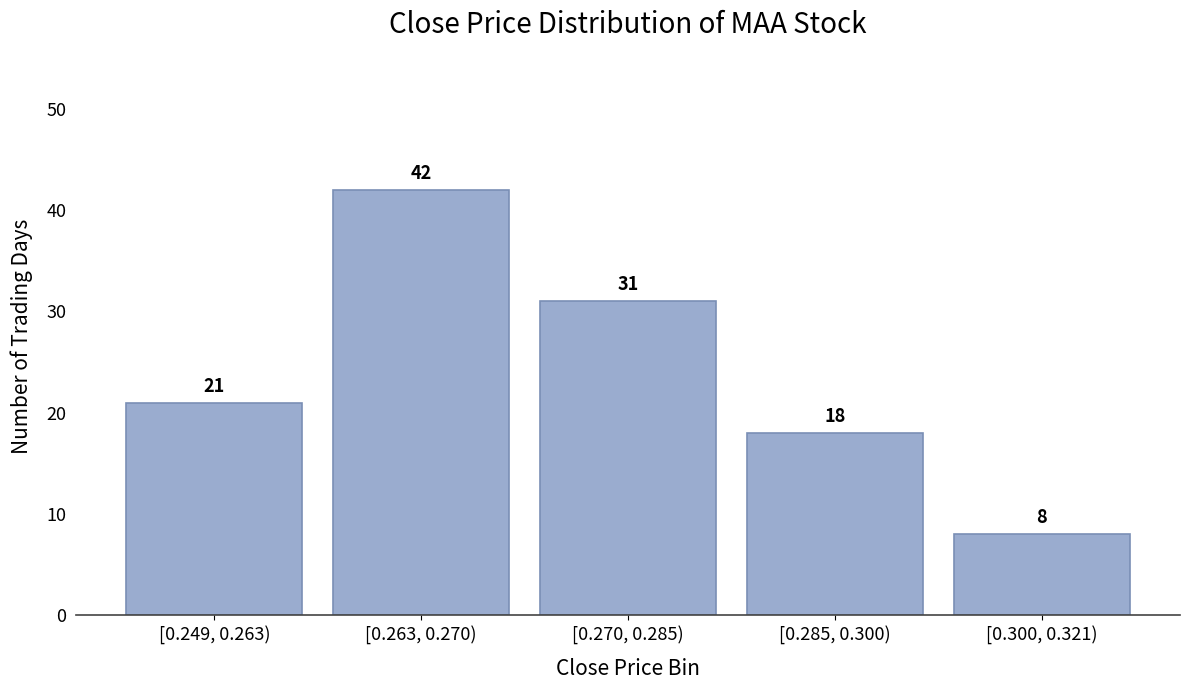

Reading right to left, transcribe all the data shown in this chart.

8	18	31	42	21